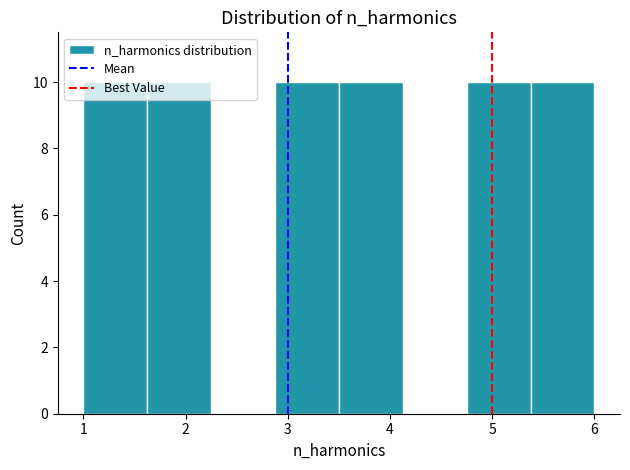

Reading left to right, list every bar in this chart as the range it spans on the x-axis followed by its height. Neither the bar edges nor the heights are printed on the chart, so give them approximately, as read against the axes.

1.0 to 1.6: 10
1.6 to 2.3: 10
2.3 to 2.9: 0
2.9 to 3.5: 10
3.5 to 4.1: 10
4.1 to 4.8: 0
4.8 to 5.4: 10
5.4 to 6.0: 10